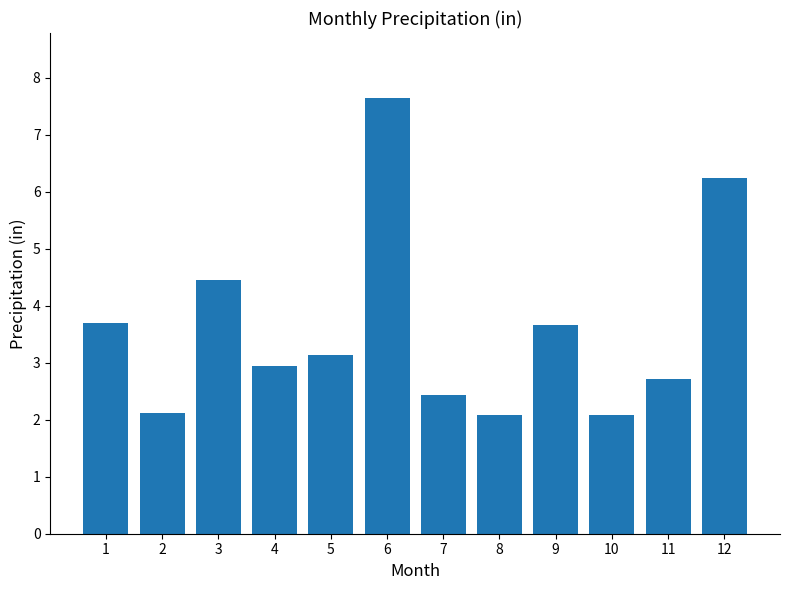

What value does the data have at 11?

2.7